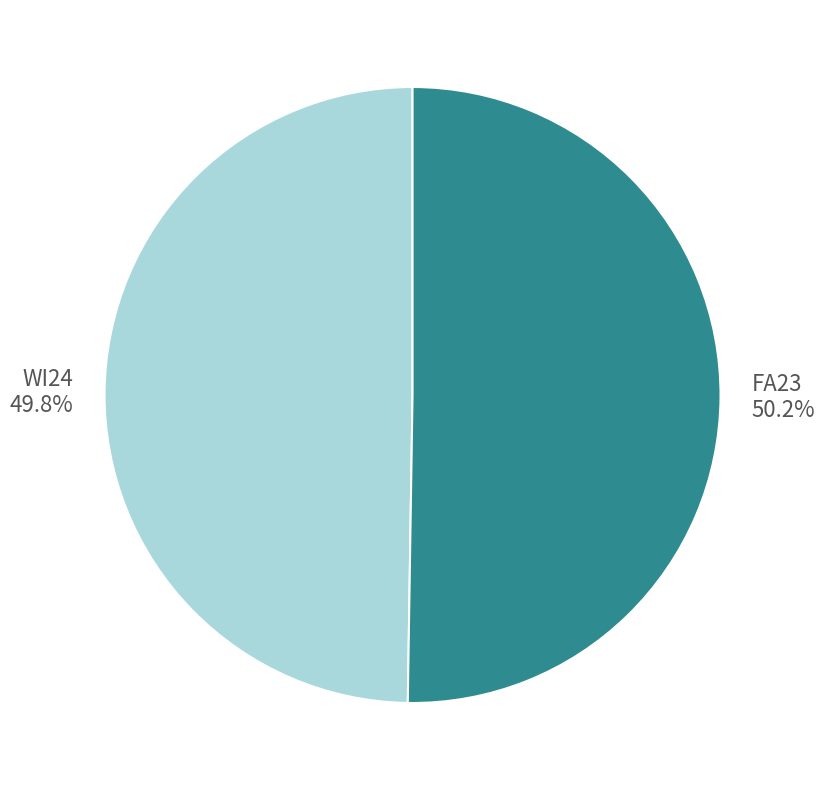

To the nearest percent, what is the combined percentage of FA23 and WI24?

100%